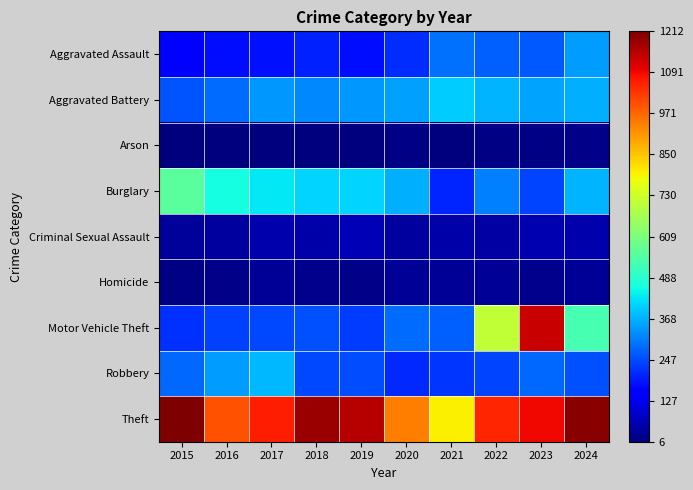

Which series has the largest total across all categories?

Theft